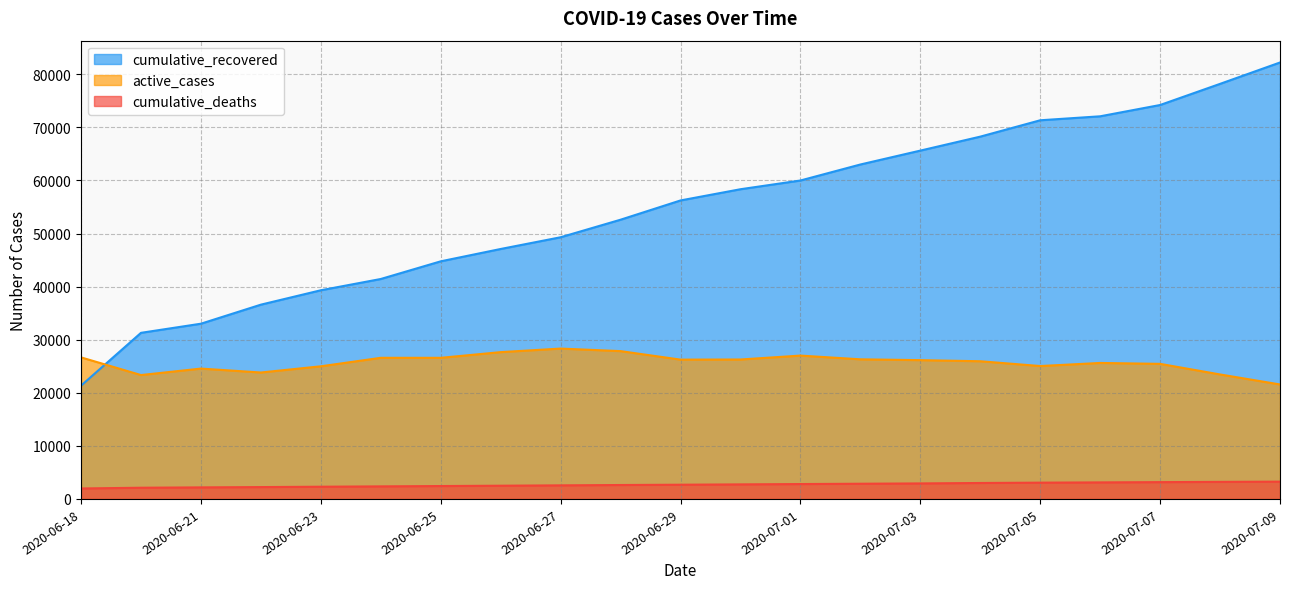

Is the value of active_cases at 2020-07-05 greater than the value of cumulative_deaths at 2020-06-29?

Yes